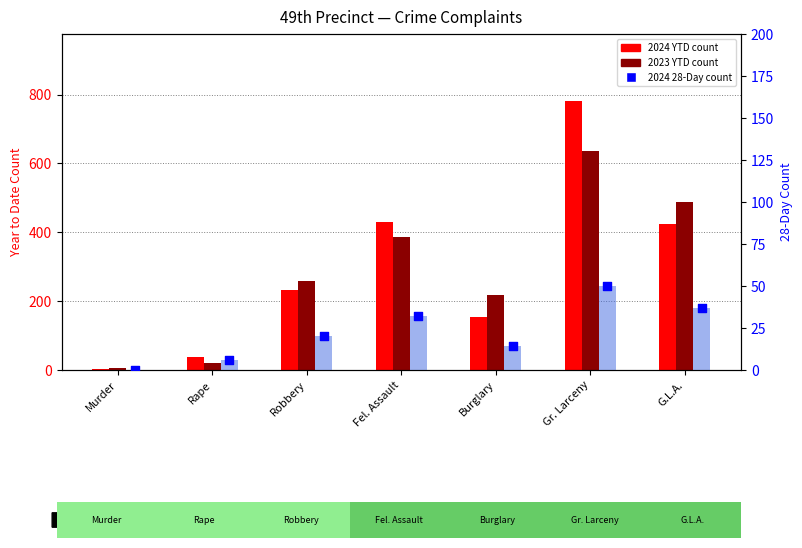

What are all the series names shown in the legend?

2024 YTD, 2023 YTD, 2024 28-Day